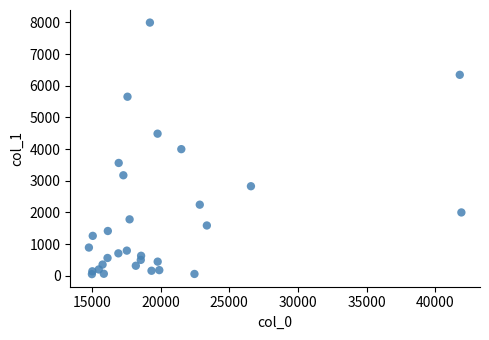

What is the range of Y values (max minus min)?

7946